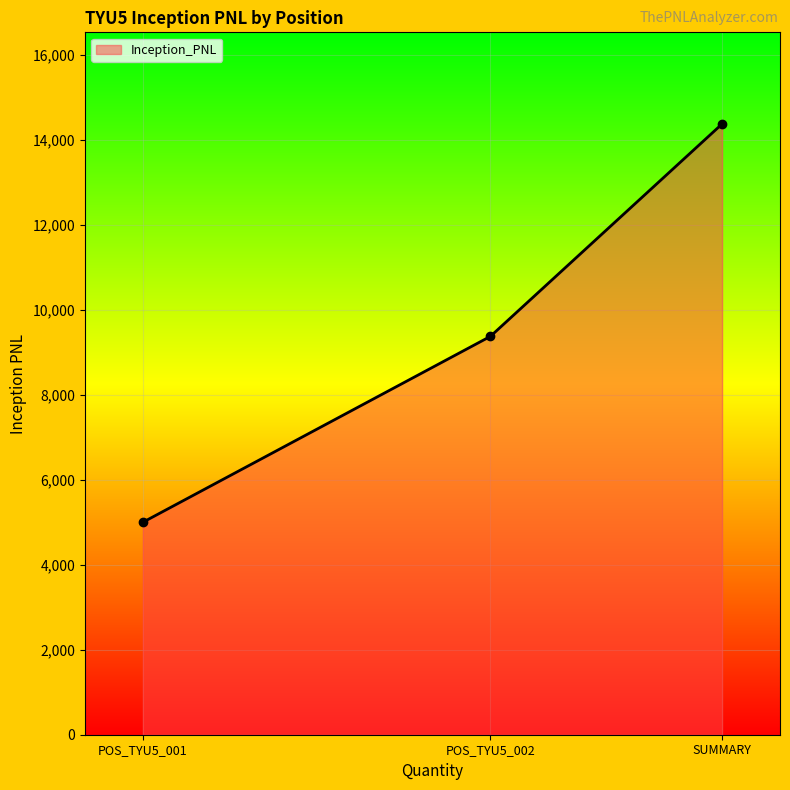

What is the label of the 3rd point from the left?

SUMMARY